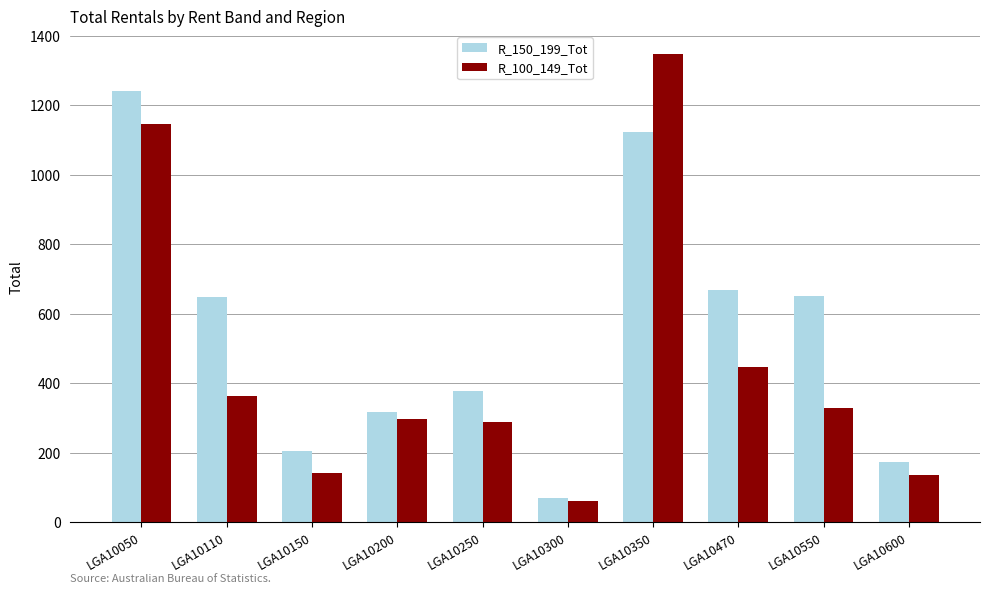

Is it true that R_100_149_Tot equals 446 at LGA10470?

True